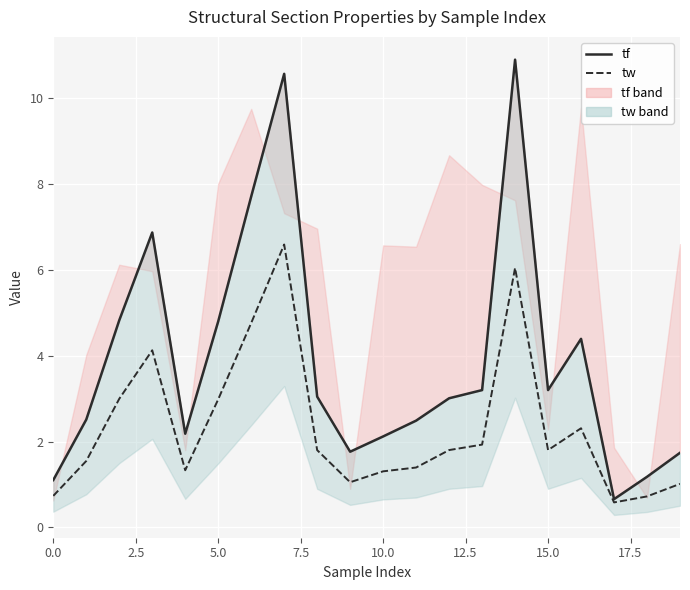

Does the chart display data point markers on the line(s)?

No